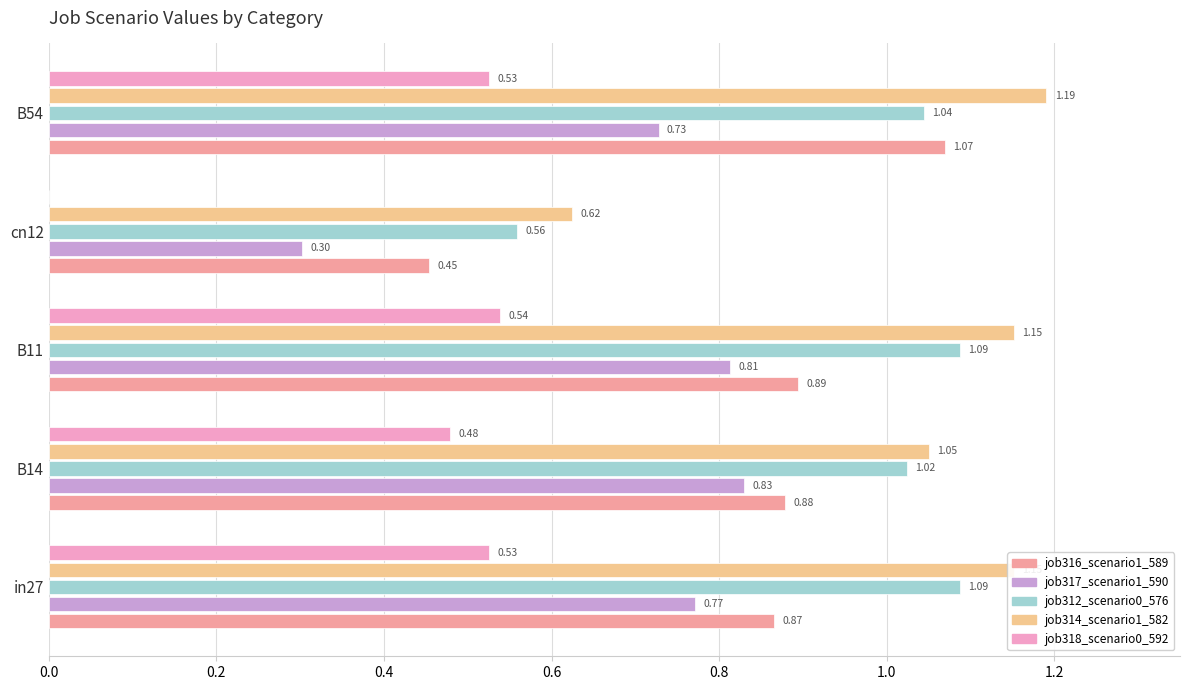

Which series changed the most between in27 and B54?

job316_scenario1_589